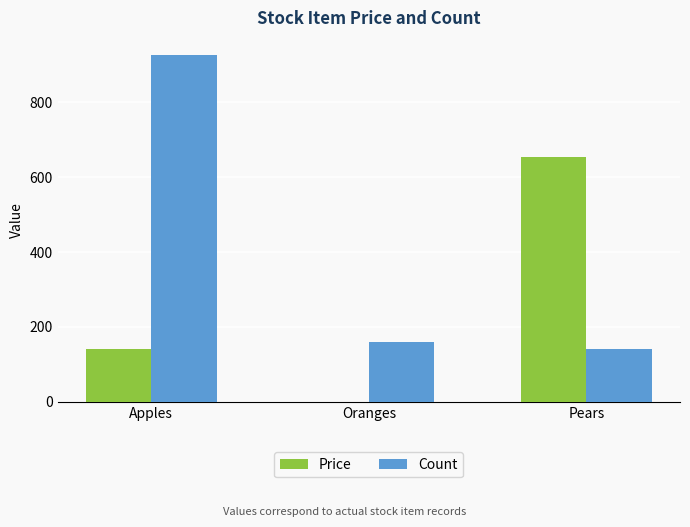

What is the average value of the Count series?

408.7